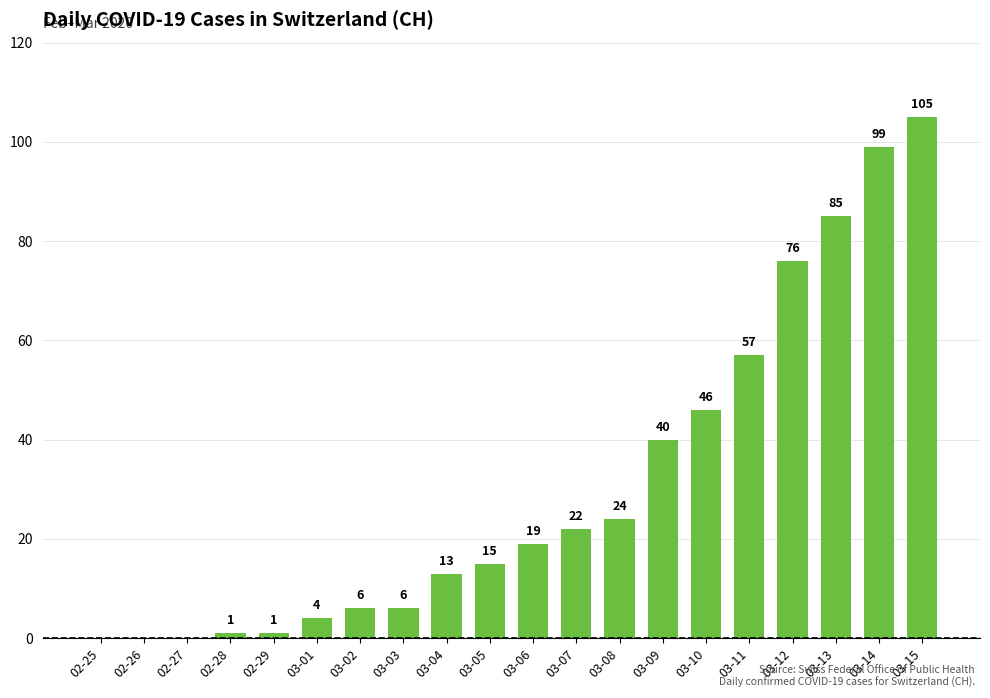

Which category has the highest value across all series?

03-15